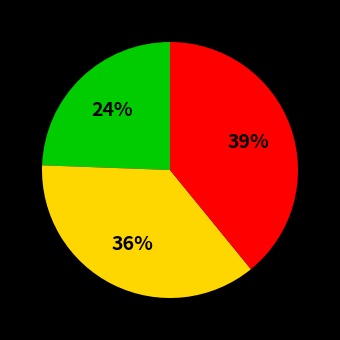

To the nearest percent, what is the difference between the largest and smallest slice percentages?

15%